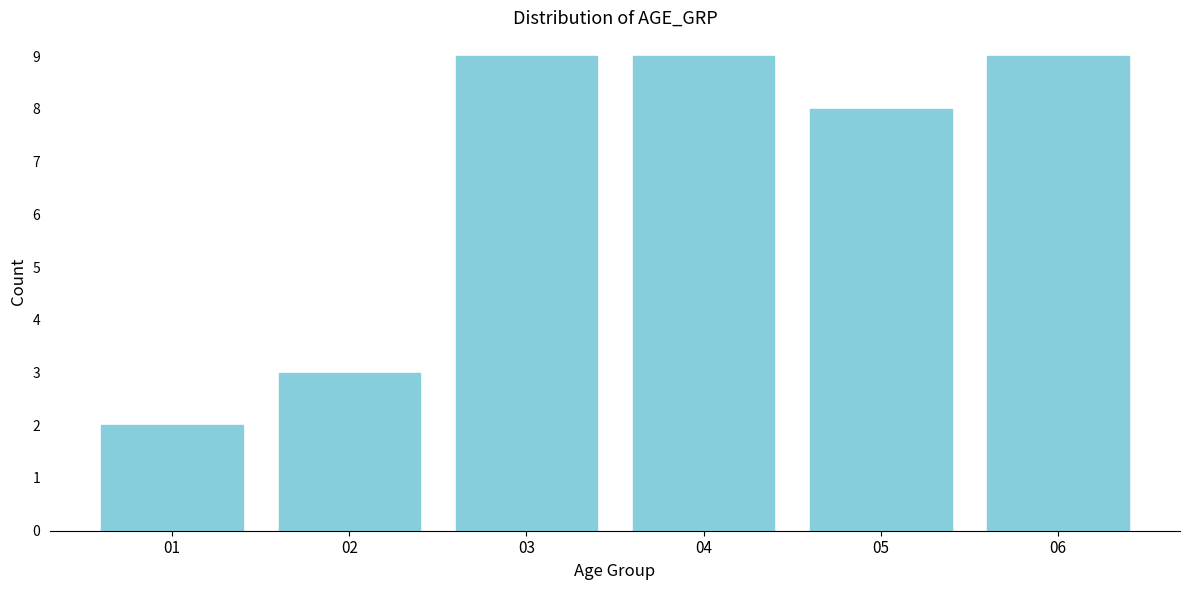

Reading right to left, list all the values displayed in this chart.

06=9	05=8	04=9	03=9	02=3	01=2